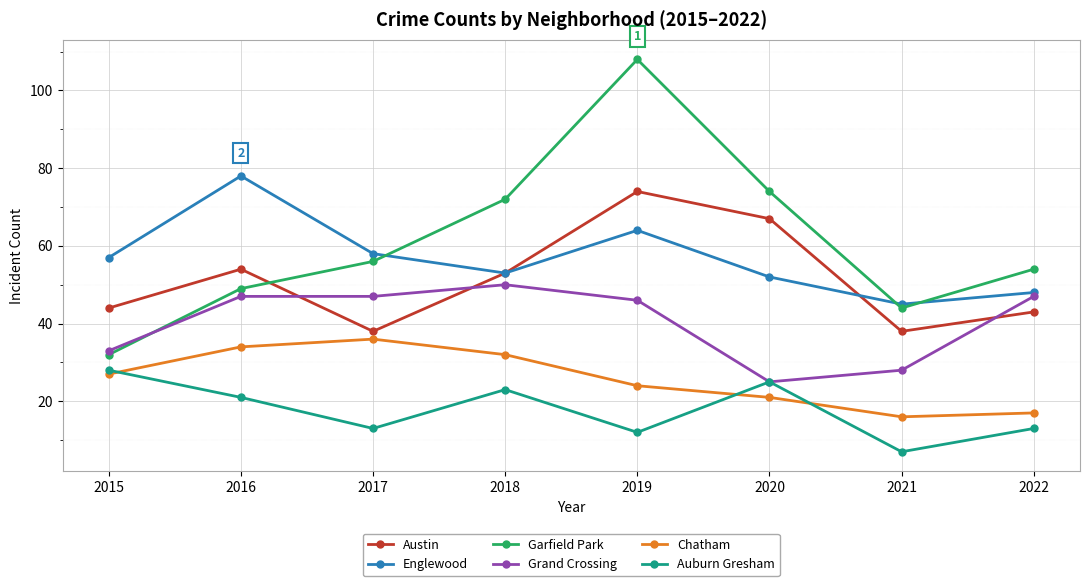

Between 2015 and 2018, which series saw the biggest shift?

Garfield Park